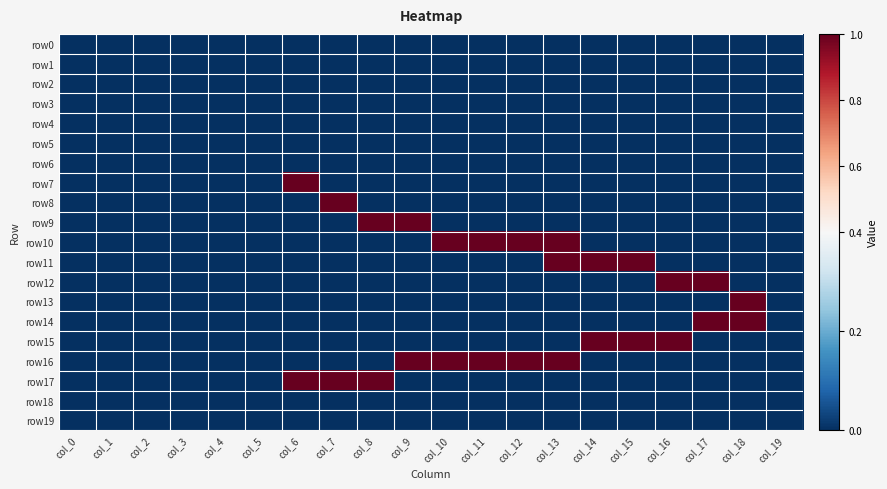

Reading left to right, extract all data points from this chart.

row0: col_0=0	col_1=0	col_2=0	col_3=0	col_4=0	col_5=0	col_6=0	col_7=0	col_8=0	col_9=0	col_10=0	col_11=0	col_12=0	col_13=0	col_14=0	col_15=0	col_16=0	col_17=0	col_18=0	col_19=0
row1: col_0=0	col_1=0	col_2=0	col_3=0	col_4=0	col_5=0	col_6=0	col_7=0	col_8=0	col_9=0	col_10=0	col_11=0	col_12=0	col_13=0	col_14=0	col_15=0	col_16=0	col_17=0	col_18=0	col_19=0
row2: col_0=0	col_1=0	col_2=0	col_3=0	col_4=0	col_5=0	col_6=0	col_7=0	col_8=0	col_9=0	col_10=0	col_11=0	col_12=0	col_13=0	col_14=0	col_15=0	col_16=0	col_17=0	col_18=0	col_19=0
row3: col_0=0	col_1=0	col_2=0	col_3=0	col_4=0	col_5=0	col_6=0	col_7=0	col_8=0	col_9=0	col_10=0	col_11=0	col_12=0	col_13=0	col_14=0	col_15=0	col_16=0	col_17=0	col_18=0	col_19=0
row4: col_0=0	col_1=0	col_2=0	col_3=0	col_4=0	col_5=0	col_6=0	col_7=0	col_8=0	col_9=0	col_10=0	col_11=0	col_12=0	col_13=0	col_14=0	col_15=0	col_16=0	col_17=0	col_18=0	col_19=0
row5: col_0=0	col_1=0	col_2=0	col_3=0	col_4=0	col_5=0	col_6=0	col_7=0	col_8=0	col_9=0	col_10=0	col_11=0	col_12=0	col_13=0	col_14=0	col_15=0	col_16=0	col_17=0	col_18=0	col_19=0
row6: col_0=0	col_1=0	col_2=0	col_3=0	col_4=0	col_5=0	col_6=0	col_7=0	col_8=0	col_9=0	col_10=0	col_11=0	col_12=0	col_13=0	col_14=0	col_15=0	col_16=0	col_17=0	col_18=0	col_19=0
row7: col_0=0	col_1=0	col_2=0	col_3=0	col_4=0	col_5=0	col_6=1	col_7=0	col_8=0	col_9=0	col_10=0	col_11=0	col_12=0	col_13=0	col_14=0	col_15=0	col_16=0	col_17=0	col_18=0	col_19=0
row8: col_0=0	col_1=0	col_2=0	col_3=0	col_4=0	col_5=0	col_6=0	col_7=1	col_8=0	col_9=0	col_10=0	col_11=0	col_12=0	col_13=0	col_14=0	col_15=0	col_16=0	col_17=0	col_18=0	col_19=0
row9: col_0=0	col_1=0	col_2=0	col_3=0	col_4=0	col_5=0	col_6=0	col_7=0	col_8=1	col_9=1	col_10=0	col_11=0	col_12=0	col_13=0	col_14=0	col_15=0	col_16=0	col_17=0	col_18=0	col_19=0
row10: col_0=0	col_1=0	col_2=0	col_3=0	col_4=0	col_5=0	col_6=0	col_7=0	col_8=0	col_9=0	col_10=1	col_11=1	col_12=1	col_13=1	col_14=0	col_15=0	col_16=0	col_17=0	col_18=0	col_19=0
row11: col_0=0	col_1=0	col_2=0	col_3=0	col_4=0	col_5=0	col_6=0	col_7=0	col_8=0	col_9=0	col_10=0	col_11=0	col_12=0	col_13=1	col_14=1	col_15=1	col_16=0	col_17=0	col_18=0	col_19=0
row12: col_0=0	col_1=0	col_2=0	col_3=0	col_4=0	col_5=0	col_6=0	col_7=0	col_8=0	col_9=0	col_10=0	col_11=0	col_12=0	col_13=0	col_14=0	col_15=0	col_16=1	col_17=1	col_18=0	col_19=0
row13: col_0=0	col_1=0	col_2=0	col_3=0	col_4=0	col_5=0	col_6=0	col_7=0	col_8=0	col_9=0	col_10=0	col_11=0	col_12=0	col_13=0	col_14=0	col_15=0	col_16=0	col_17=0	col_18=1	col_19=0
row14: col_0=0	col_1=0	col_2=0	col_3=0	col_4=0	col_5=0	col_6=0	col_7=0	col_8=0	col_9=0	col_10=0	col_11=0	col_12=0	col_13=0	col_14=0	col_15=0	col_16=0	col_17=1	col_18=1	col_19=0
row15: col_0=0	col_1=0	col_2=0	col_3=0	col_4=0	col_5=0	col_6=0	col_7=0	col_8=0	col_9=0	col_10=0	col_11=0	col_12=0	col_13=0	col_14=1	col_15=1	col_16=1	col_17=0	col_18=0	col_19=0
row16: col_0=0	col_1=0	col_2=0	col_3=0	col_4=0	col_5=0	col_6=0	col_7=0	col_8=0	col_9=1	col_10=1	col_11=1	col_12=1	col_13=1	col_14=0	col_15=0	col_16=0	col_17=0	col_18=0	col_19=0
row17: col_0=0	col_1=0	col_2=0	col_3=0	col_4=0	col_5=0	col_6=1	col_7=1	col_8=1	col_9=0	col_10=0	col_11=0	col_12=0	col_13=0	col_14=0	col_15=0	col_16=0	col_17=0	col_18=0	col_19=0
row18: col_0=0	col_1=0	col_2=0	col_3=0	col_4=0	col_5=0	col_6=0	col_7=0	col_8=0	col_9=0	col_10=0	col_11=0	col_12=0	col_13=0	col_14=0	col_15=0	col_16=0	col_17=0	col_18=0	col_19=0
row19: col_0=0	col_1=0	col_2=0	col_3=0	col_4=0	col_5=0	col_6=0	col_7=0	col_8=0	col_9=0	col_10=0	col_11=0	col_12=0	col_13=0	col_14=0	col_15=0	col_16=0	col_17=0	col_18=0	col_19=0